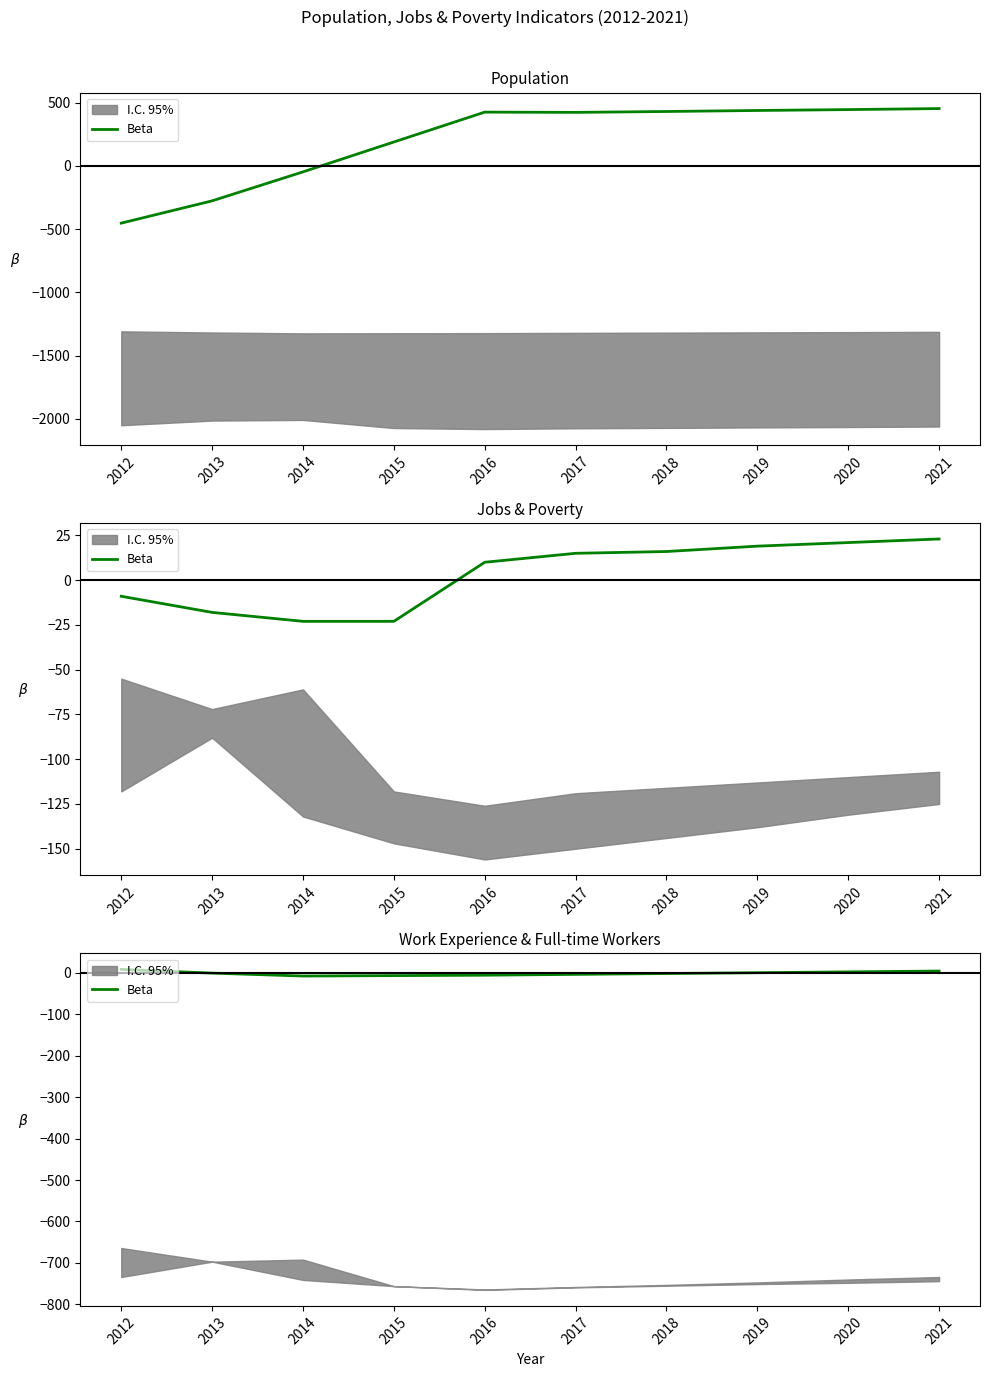

Reading left to right, extract all data points from this chart.

8	-1	-8	-7	-6	-4	-2	0	2	4